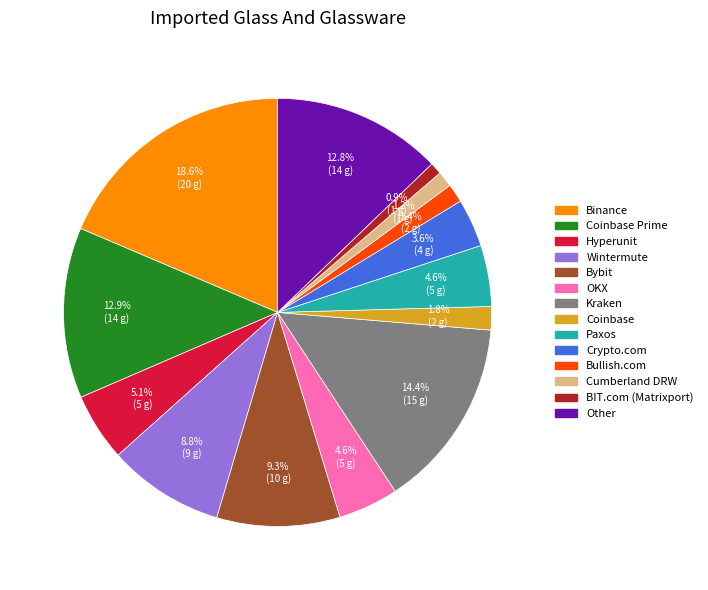

Does any single category account for the majority?

No